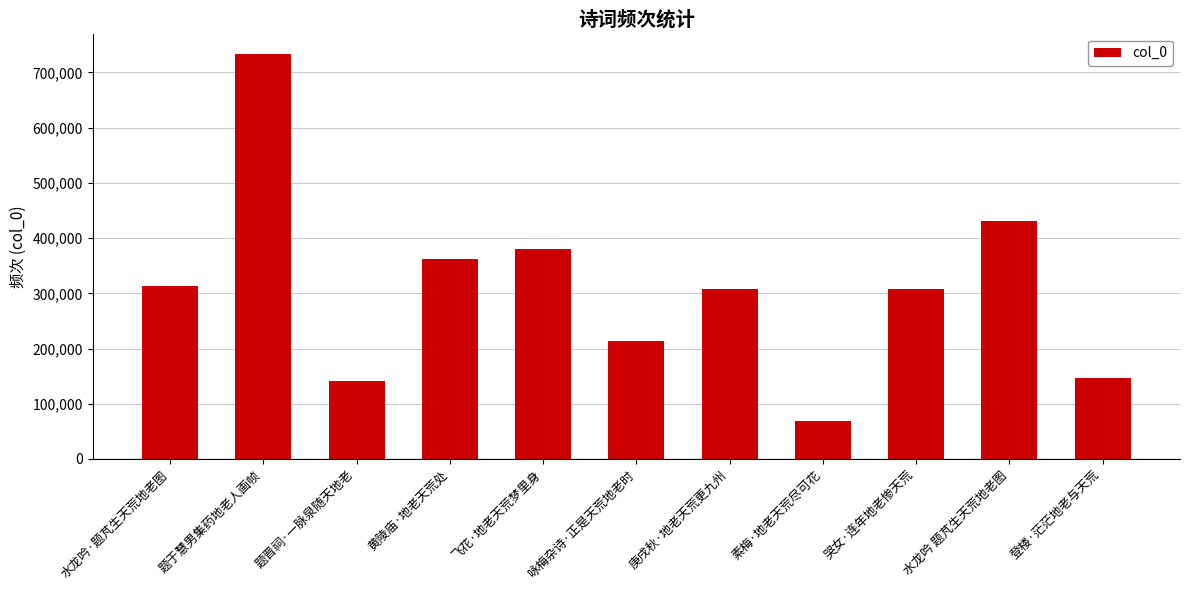

At which label is the value closest to 401334?

飞花·地老天荒梦里身